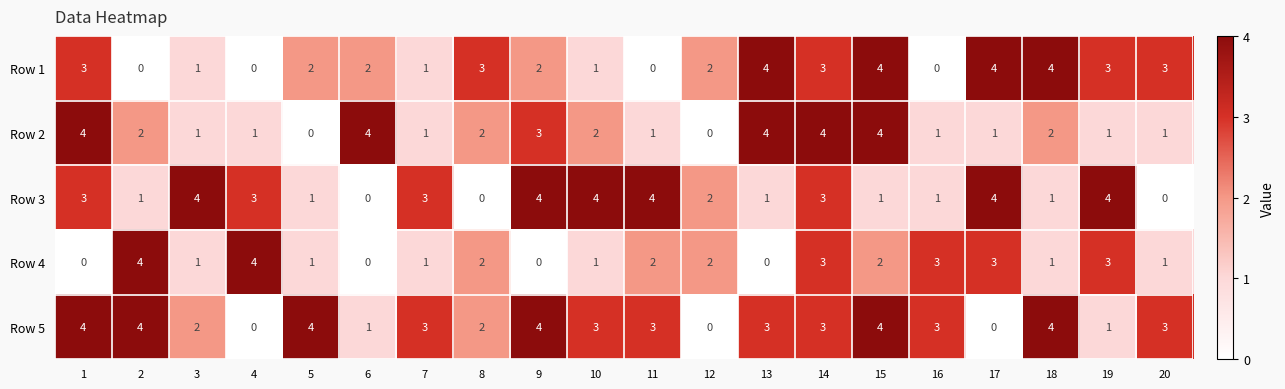

How many data points does each series have?

20